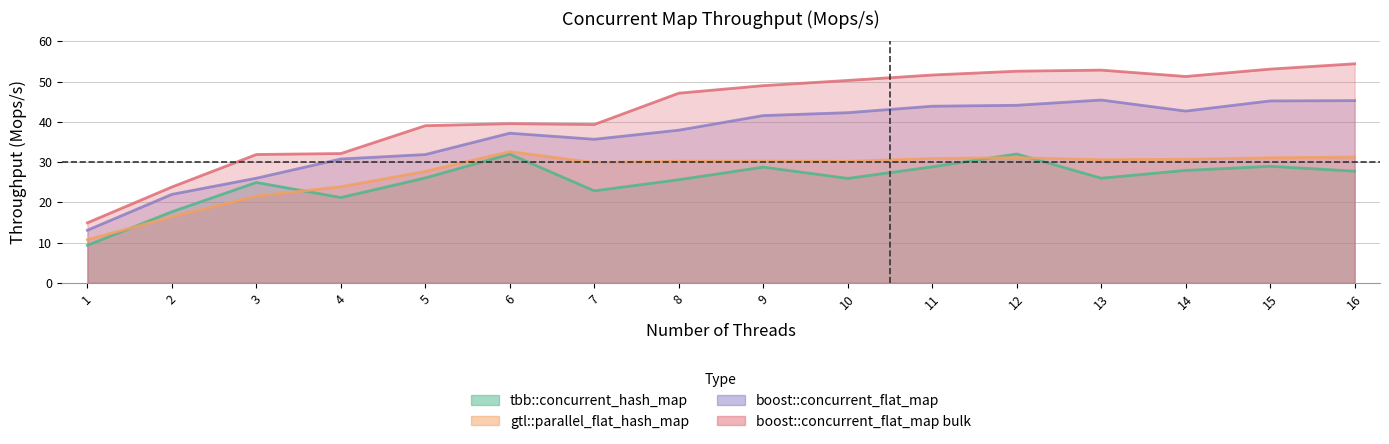

What is the difference between the maximum and second lowest values in the boost::concurrent_flat_map series?

23.4